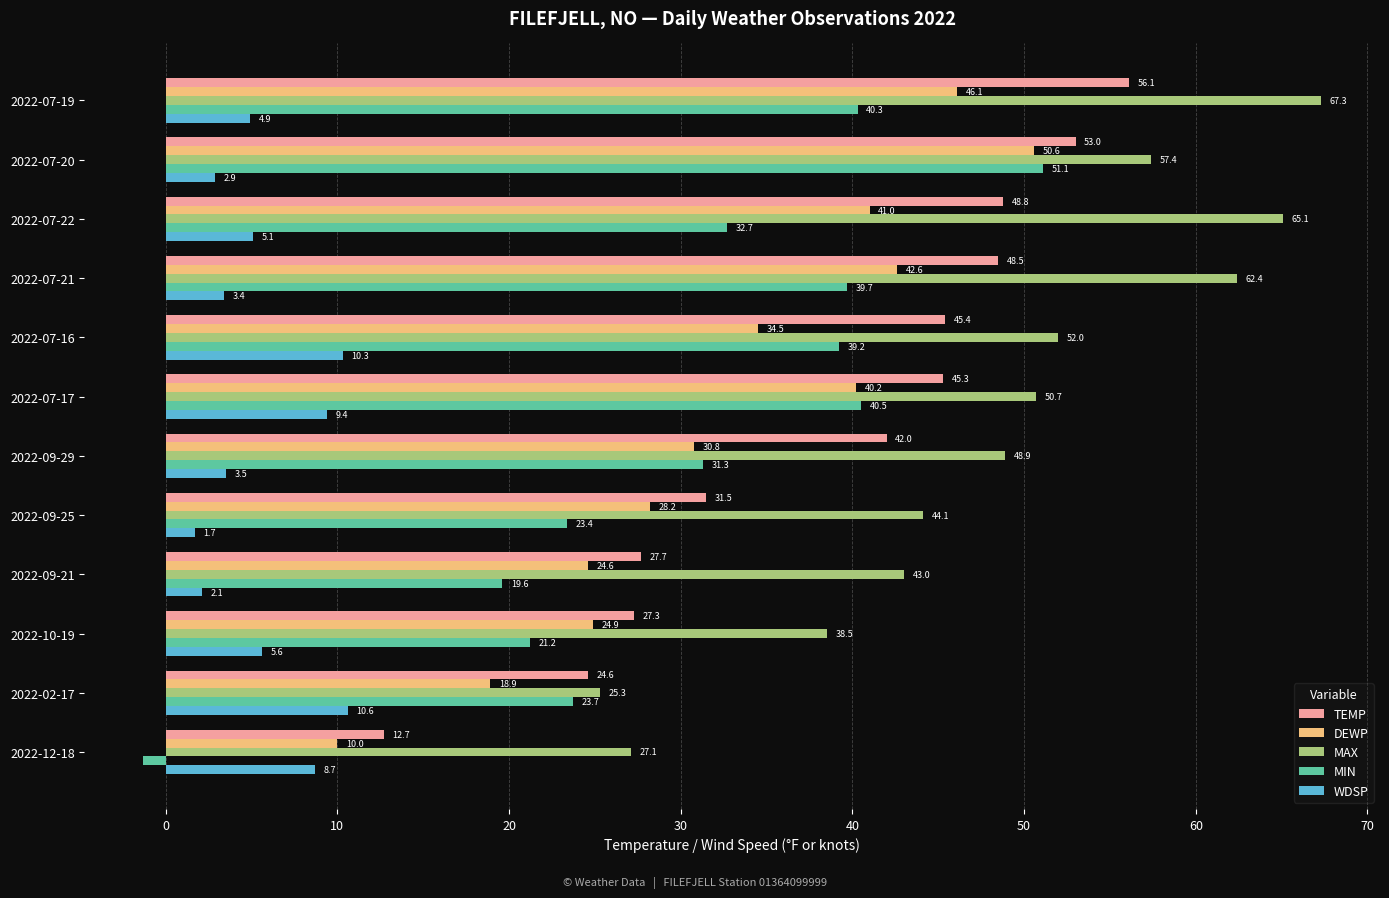

At how many categories does at least one series exceed 64?

2